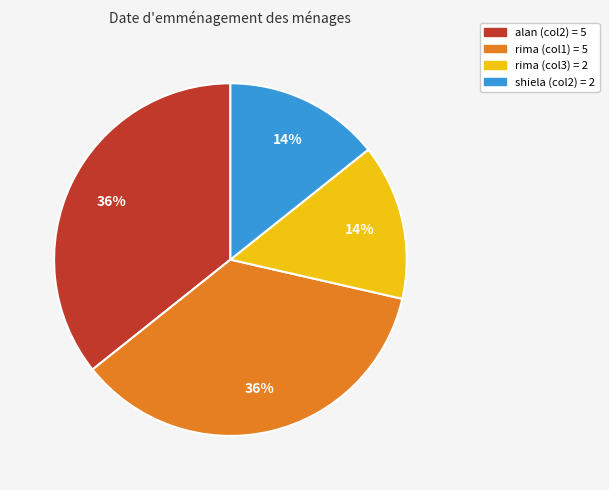

To the nearest percent, what is the average slice percentage?

25%